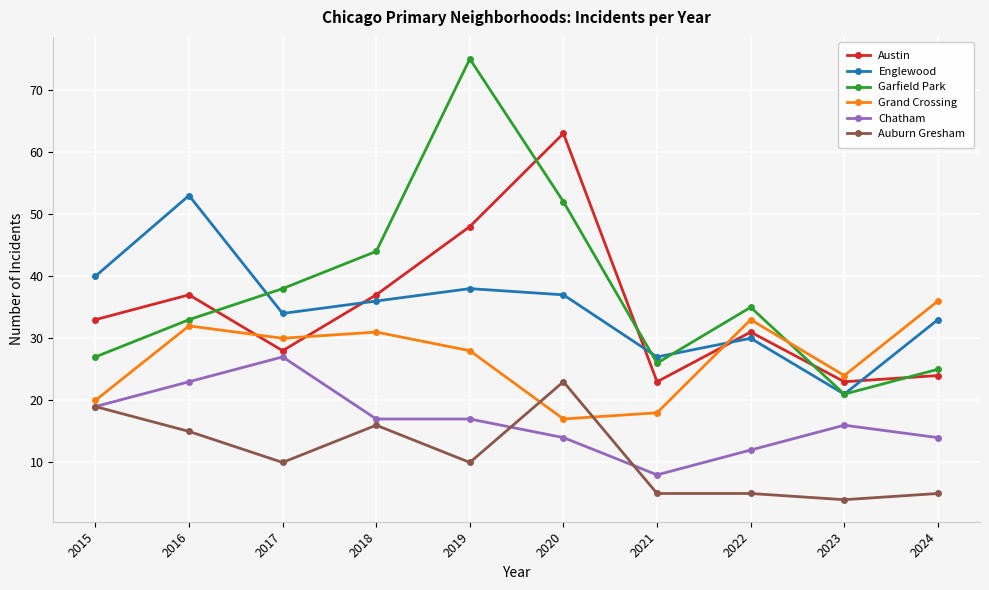

At which label does Auburn Gresham reach its peak?

2020